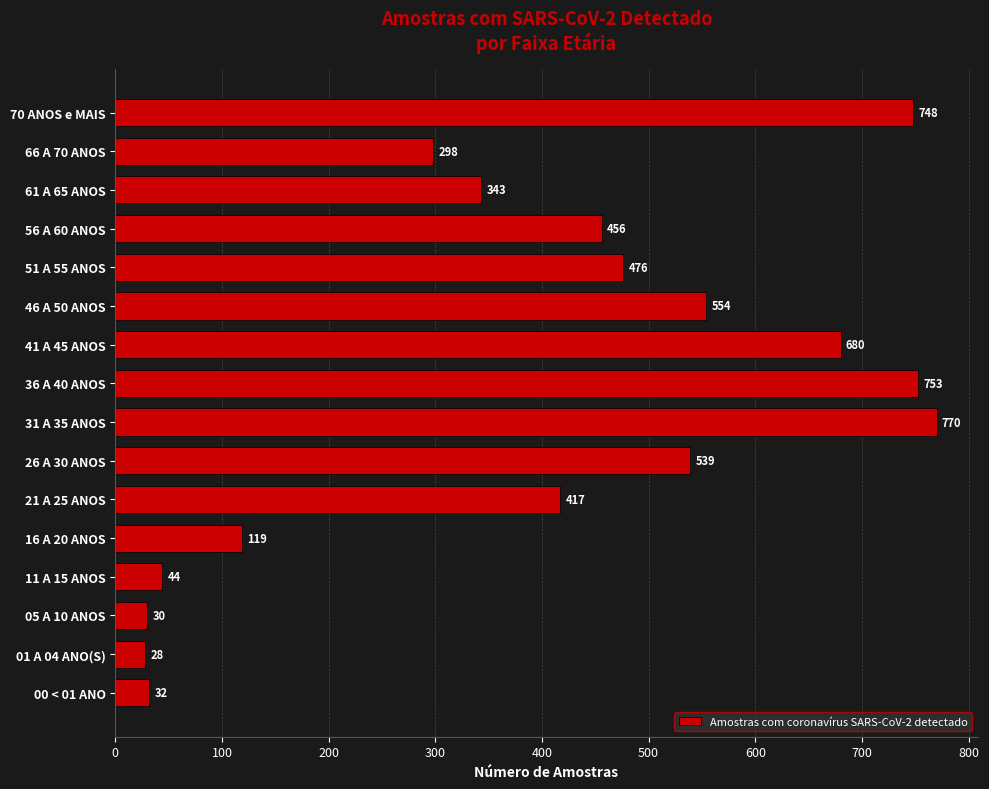

List the labels in order of value, largest first.

31 A 35 ANOS, 36 A 40 ANOS, 70 ANOS e MAIS, 41 A 45 ANOS, 46 A 50 ANOS, 26 A 30 ANOS, 51 A 55 ANOS, 56 A 60 ANOS, 21 A 25 ANOS, 61 A 65 ANOS, 66 A 70 ANOS, 16 A 20 ANOS, 11 A 15 ANOS, 00 < 01 ANO, 05 A 10 ANOS, 01 A 04 ANO(S)